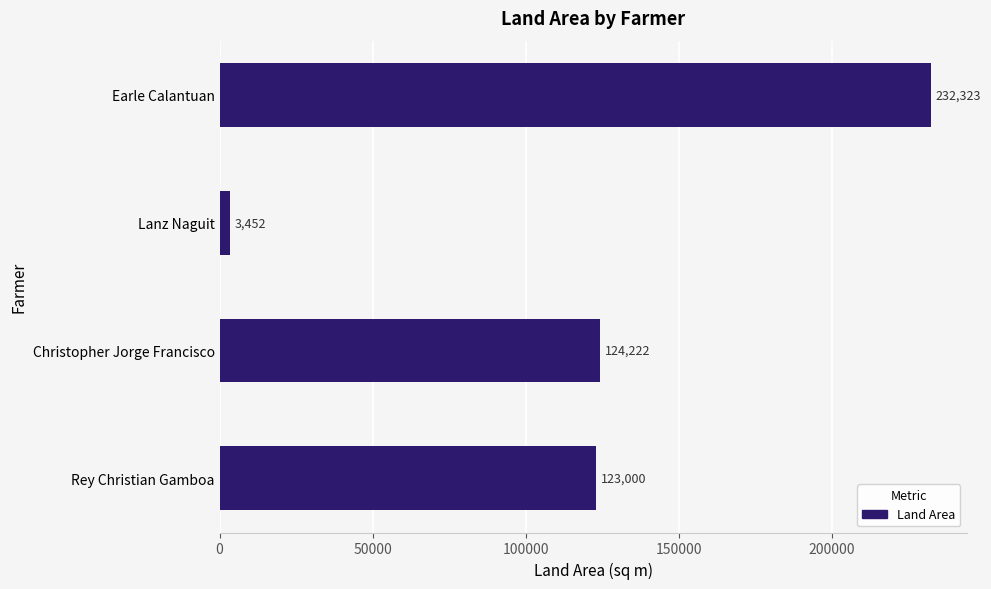

What is the greatest value displayed?

232323